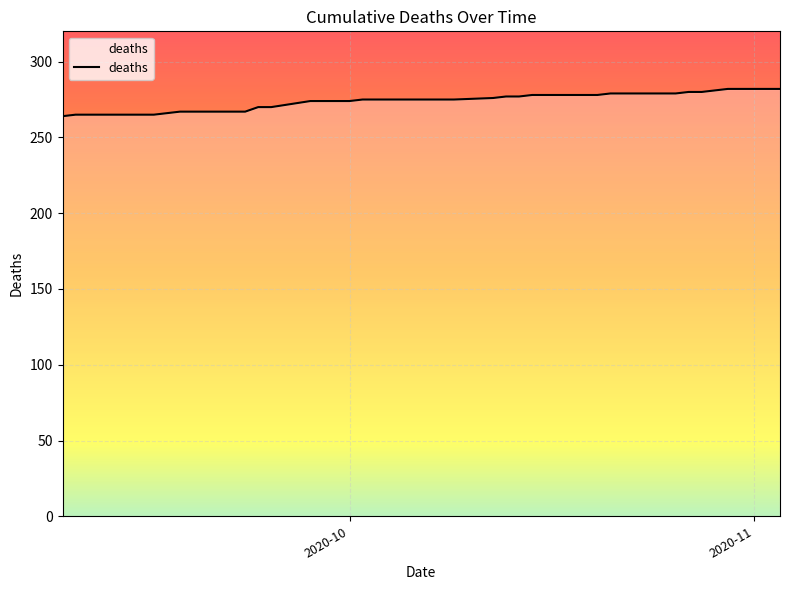

What is the difference between the maximum and minimum values?

18